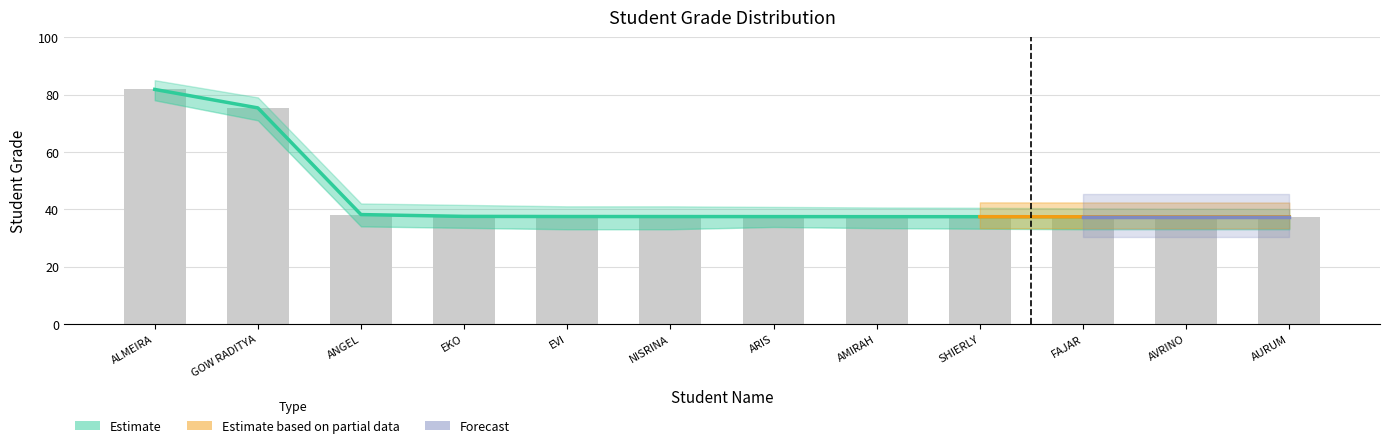

List the labels in order of value, largest first.

ALMEIRA, GOW RADITYA, ANGEL, EKO, EVI, NISRINA, ARIS, AMIRAH, SHIERLY, FAJAR, AVRINO, AURUM